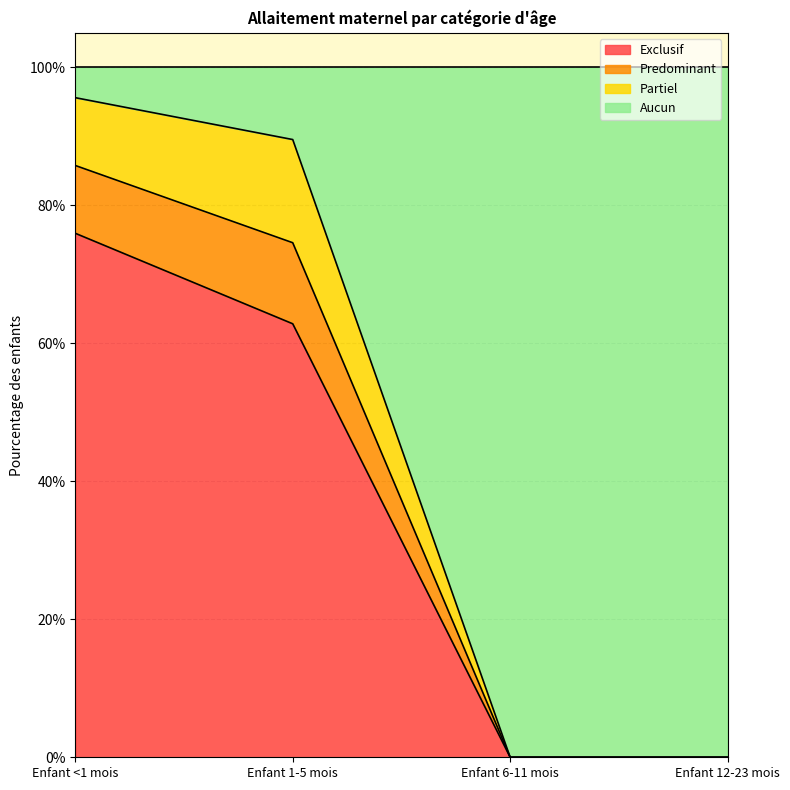

At which category is the sum across all series the highest?

Enfant <1 mois